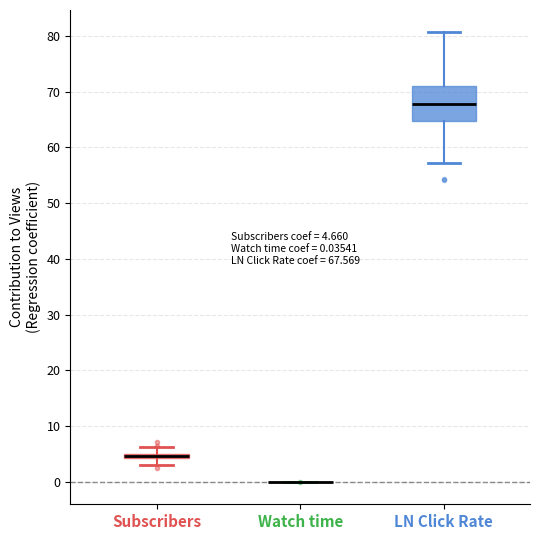

Which box is the tallest, from its lower edge to its upper edge?

LN Click Rate